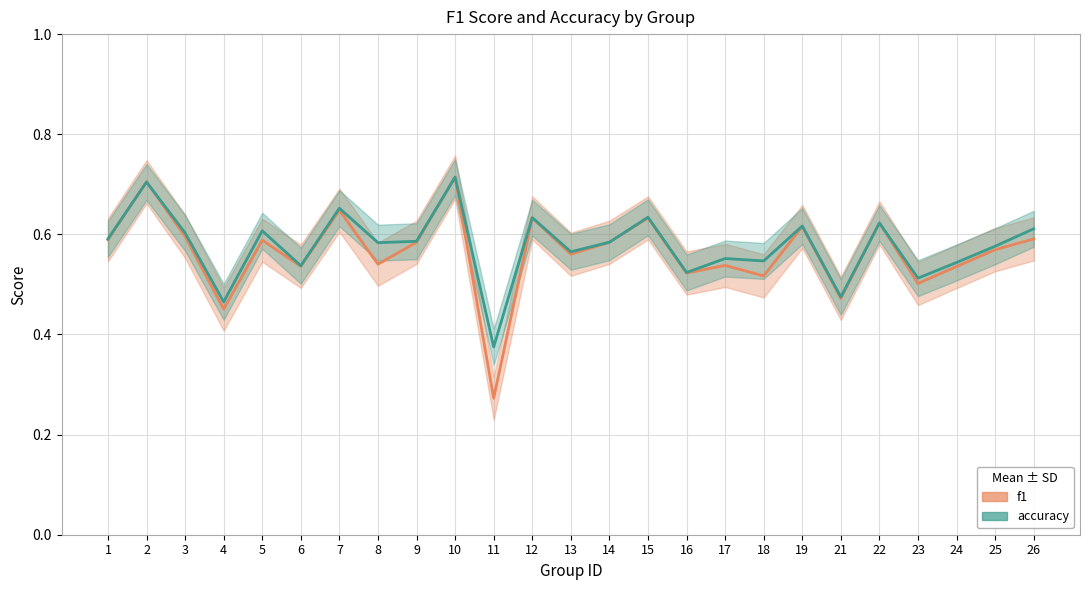

What are all the series names shown in the legend?

f1, accuracy